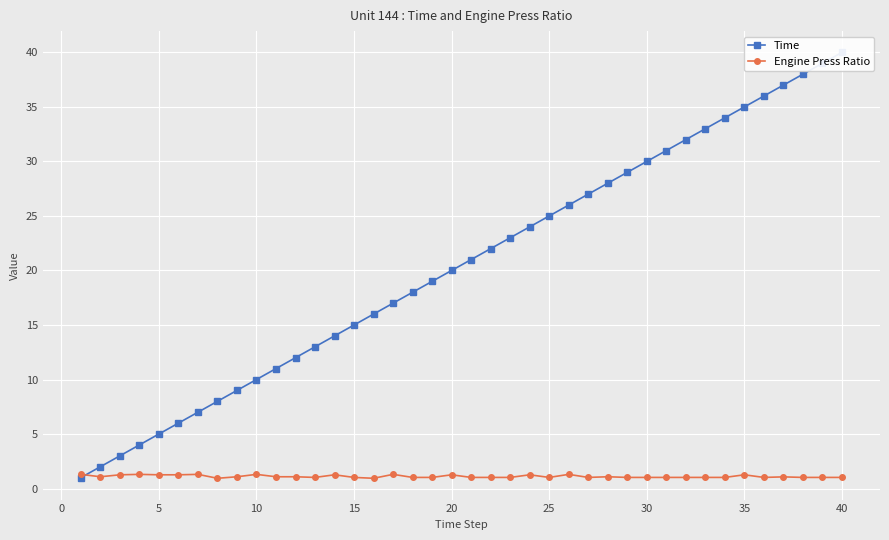

True or false: Engine Press Ratio has more than 1 points higher than both neighbors.

True